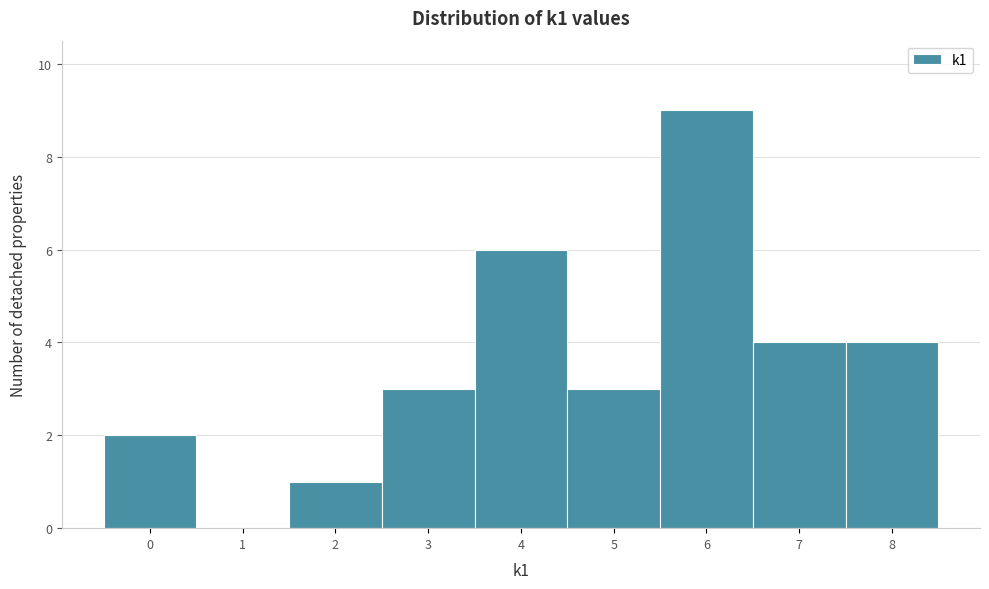

Over which range of the x-axis is the bar tallest?

5.5 to 6.5